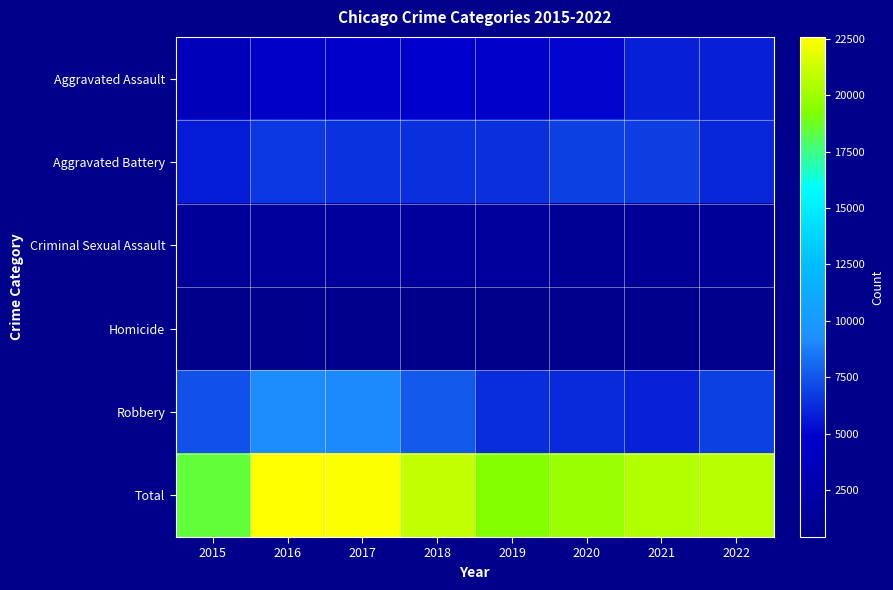

Which series has the largest total across all categories?

Total